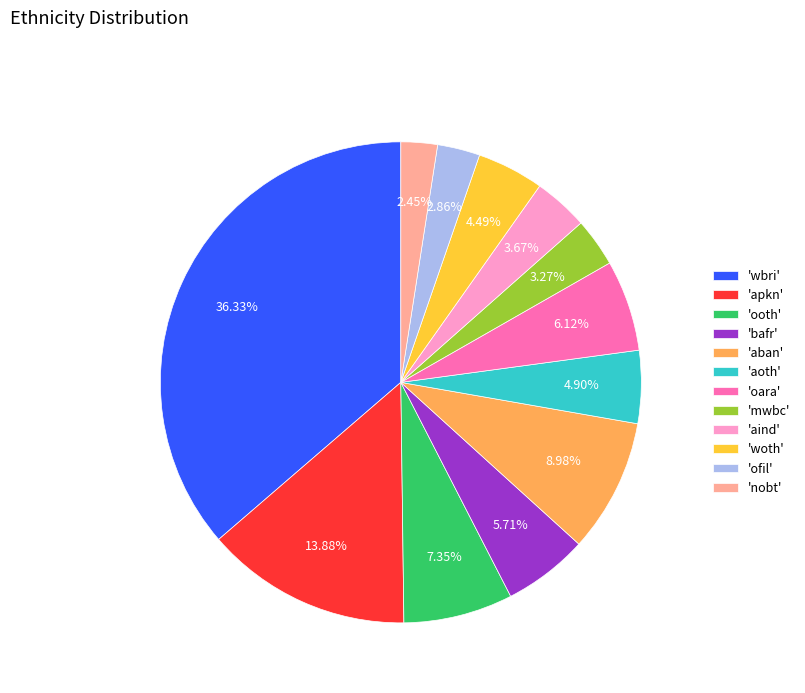

Which category has the biggest portion of the pie?

'wbri'